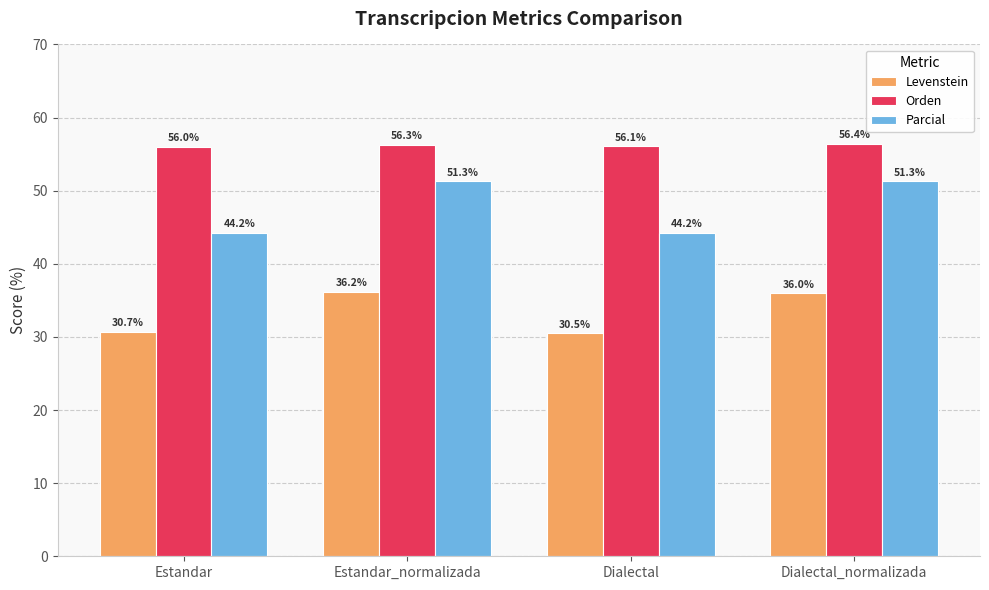

What are all the series names shown in the legend?

Levenstein, Orden, Parcial